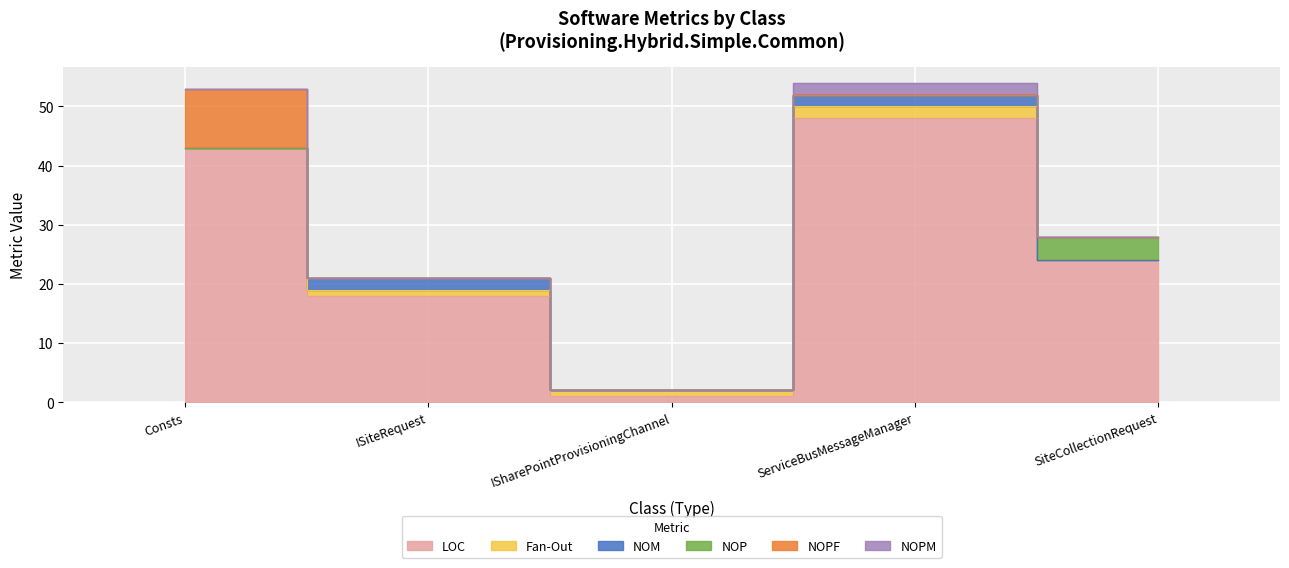

True or false: NOPF has a value of 0 at ISiteRequest.

True